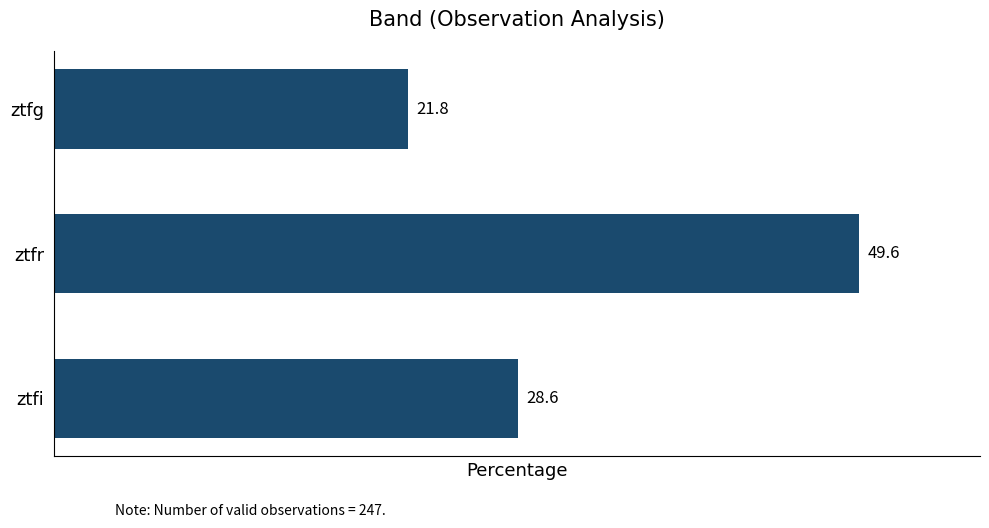

What is the greatest value displayed?

49.6